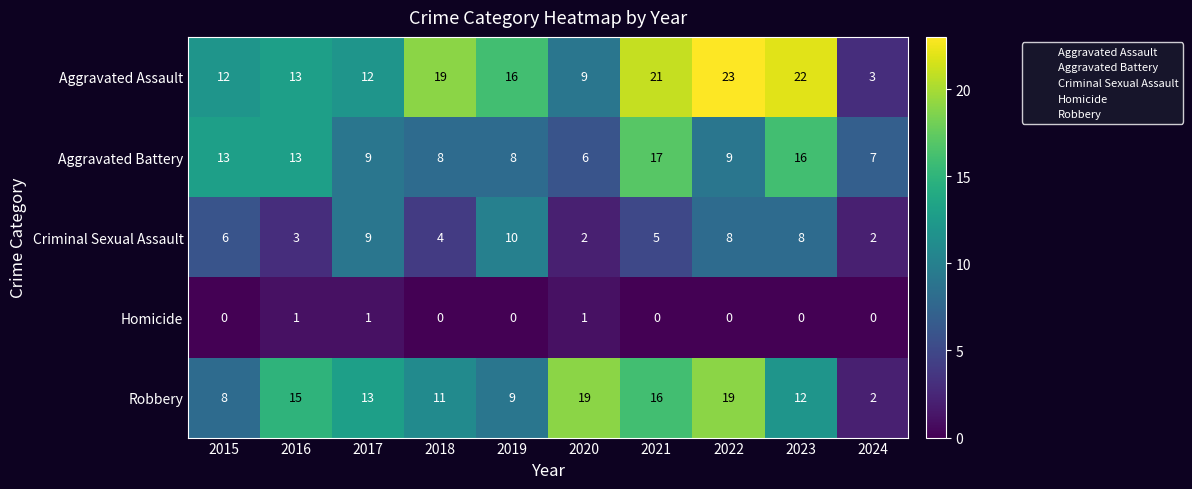

Between 2021 and 2023, which series saw the biggest shift?

Robbery